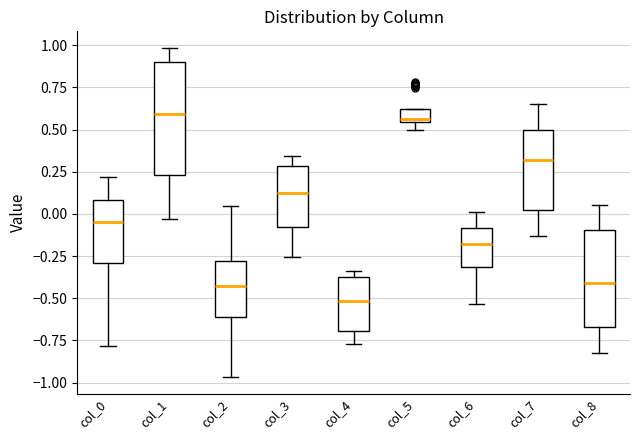

Where does the upper whisker of the box for col_8 end on the y-axis? The values are not printed on the chart, so give them approximately, as read against the axis.

0.05